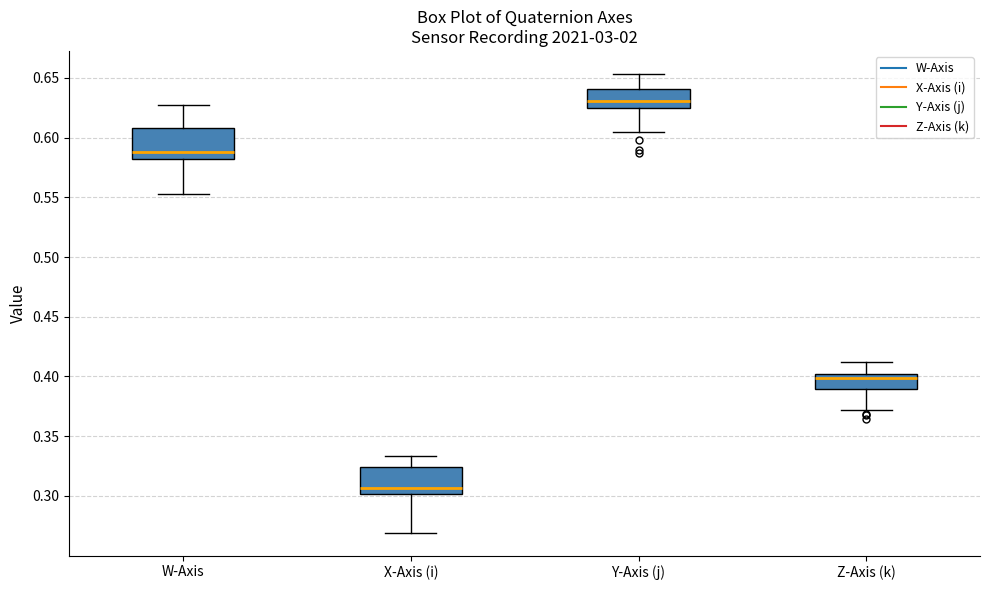

Reading left to right, transcribe this box plot: for each box, give where its median line is, the range the box spans, and where its two whiskers end, as read against the y-axis. The values are not printed on the chart, so give them approximately, as read against the axis.

W-Axis: median 0.590, box 0.580 to 0.610, whiskers 0.550 to 0.625
X-Axis (i): median 0.305, box 0.300 to 0.325, whiskers 0.270 to 0.335
Y-Axis (j): median 0.630, box 0.625 to 0.640, whiskers 0.605 to 0.655
Z-Axis (k): median 0.400 (just below the box's upper edge), box 0.390 to 0.400, whiskers 0.370 to 0.410